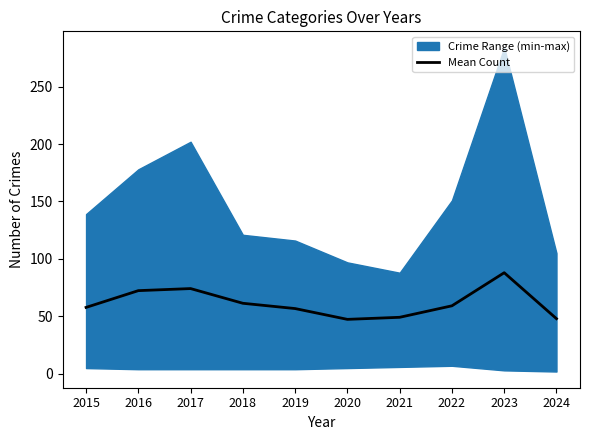

True or false: there are more than 1 points higher than both neighbors.

True